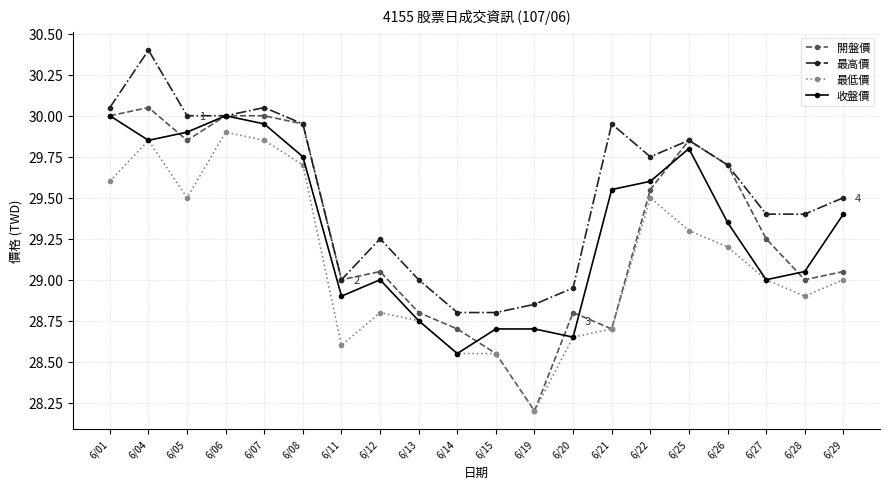

True or false: 最低價 and 最高價 cross at least once.

False